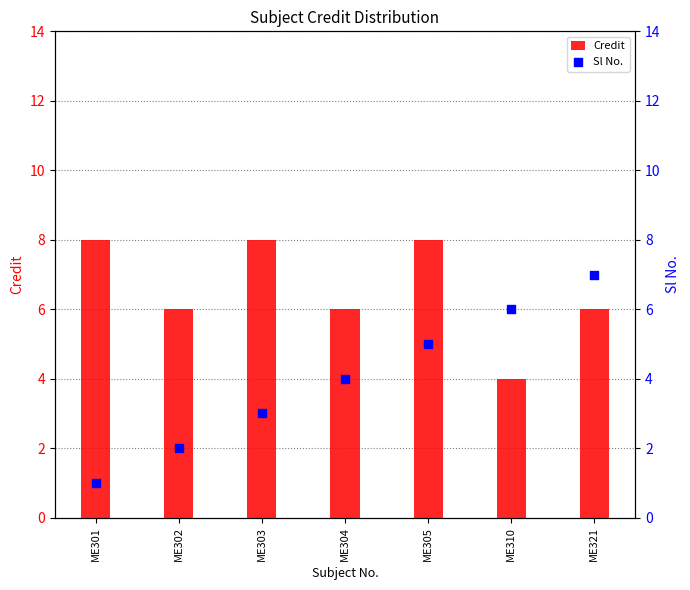

At which category is the sum across all series the highest?

ME305